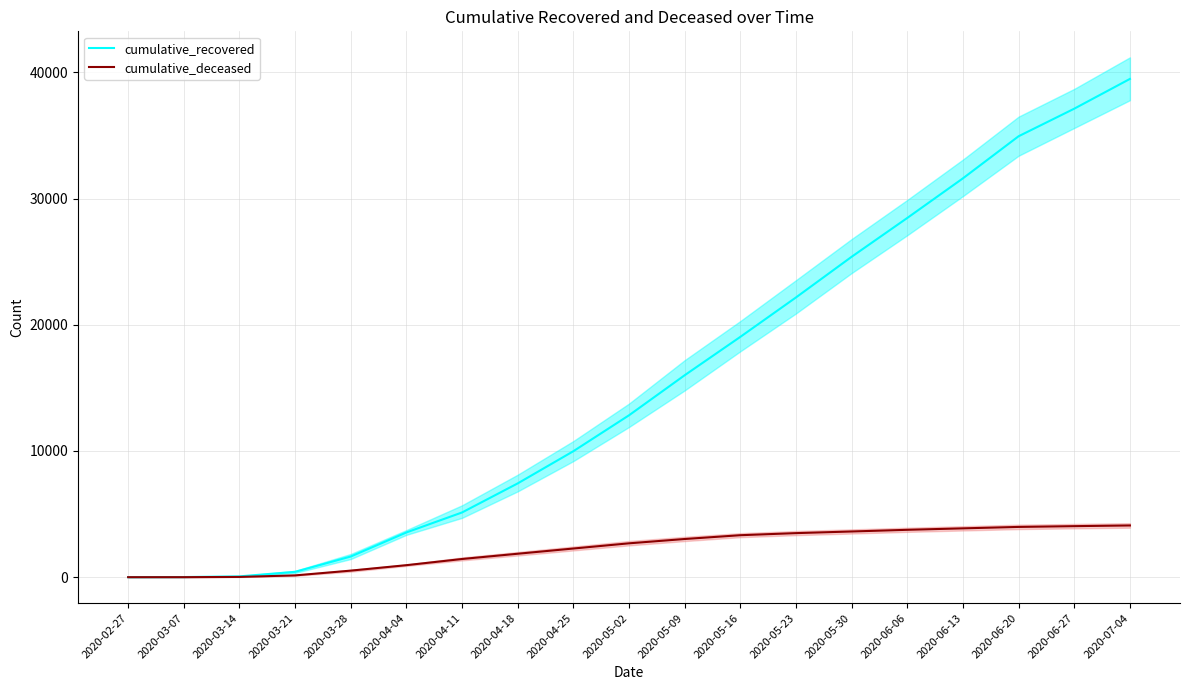

True or false: cumulative_deceased has a value of 5010 at 2020-05-30.

False